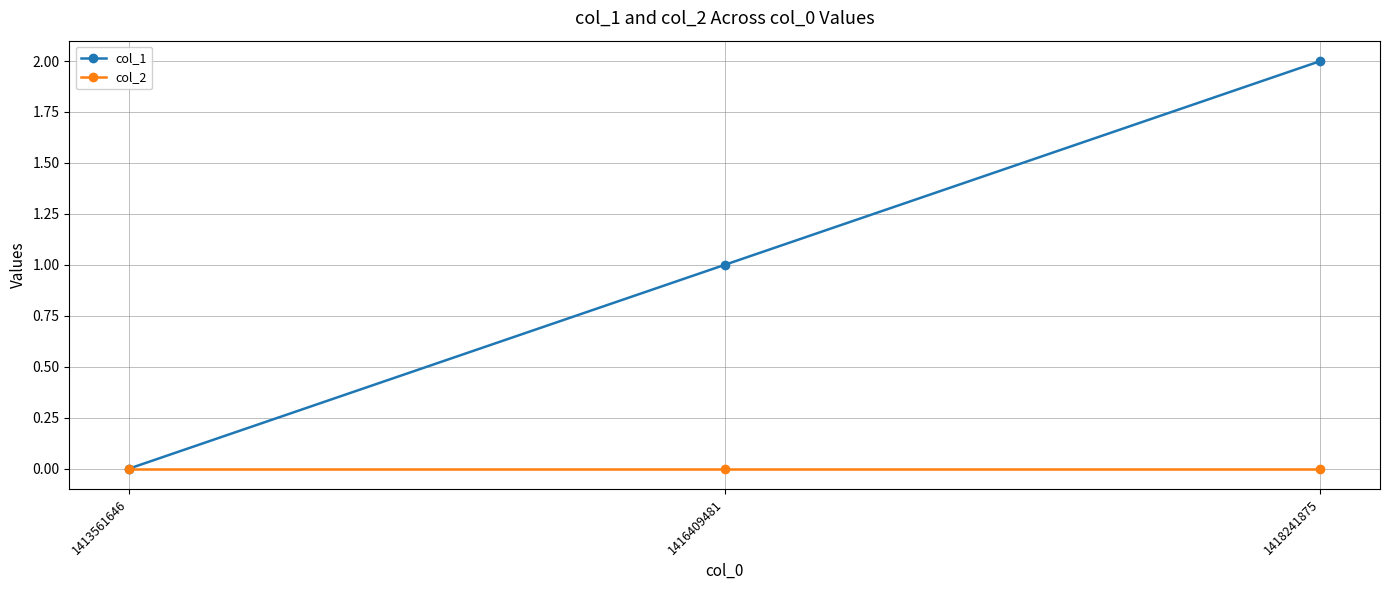

The col_1 series shows -1 at 1413561646. True or false?

False